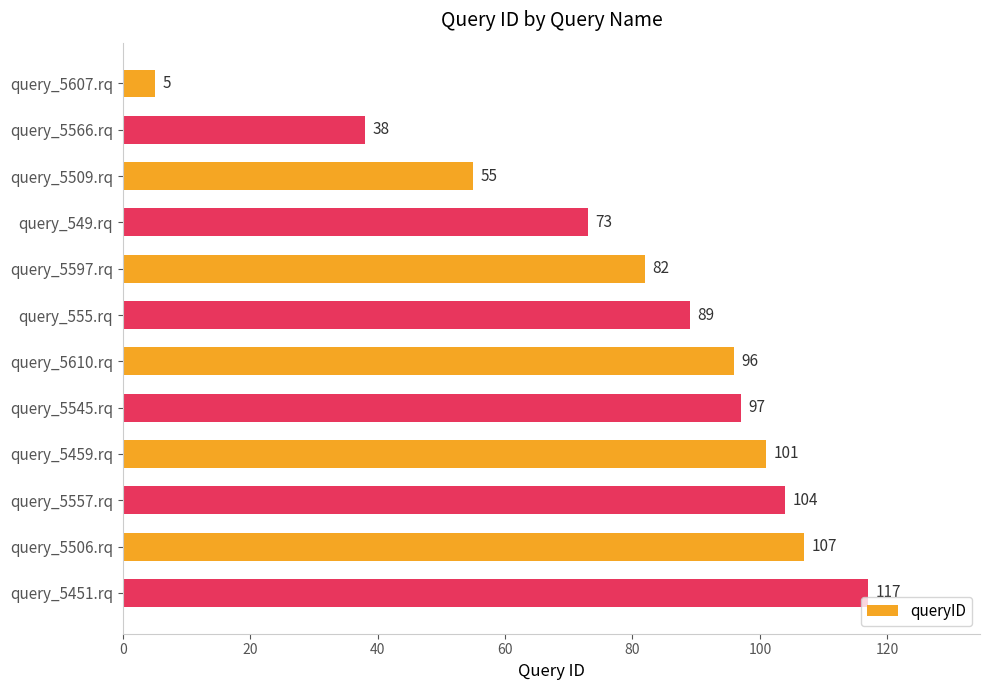

What is the minimum value shown in the chart?

5